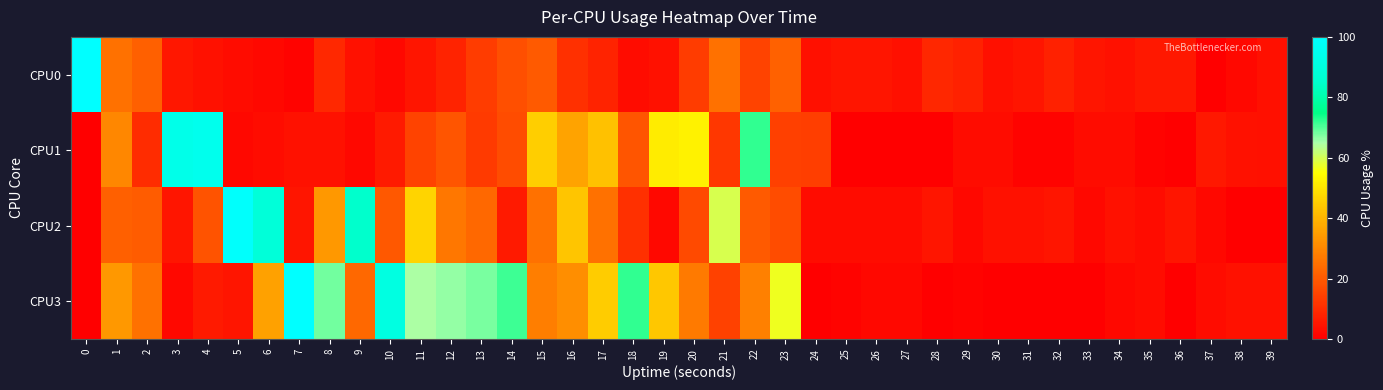

Reading left to right, what are all the values shown in this chart?

CPU0: 0=100.0	1=25.2	2=21.2	3=5.1	4=4.0	5=3.1	6=2.0	7=1.0	8=9.0	9=4.0	10=2.1	11=5.0	12=7.9	13=13.6	14=17.6	15=20.0	16=10.8	17=8.0	18=3.1	19=4.0	20=13.3	21=25.0	22=15.1	23=21.8	24=3.9	25=4.9	26=4.9	27=3.9	28=8.7	29=7.6	30=3.9	31=4.9	32=7.5	33=4.9	34=4.0	35=5.8	36=5.8	37=0.0	38=2.0	39=3.9
CPU1: 0=0.0	1=30.0	2=9.8	3=93.6	4=94.6	5=2.0	6=3.0	7=4.0	8=4.0	9=2.0	10=6.0	11=15.0	12=18.9	13=13.2	14=17.0	15=45.6	16=36.2	17=42.7	18=18.9	19=51.2	20=52.7	21=12.4	22=71.9	23=14.2	24=14.0	25=0.0	26=0.0	27=0.0	28=0.0	29=2.9	30=3.0	31=1.0	32=1.0	33=2.9	34=3.0	35=1.0	36=0.0	37=5.8	38=4.0	39=3.9
CPU2: 0=0.0	1=21.2	2=20.7	3=4.9	4=18.5	5=99.0	6=88.7	7=4.9	8=33.9	9=84.9	10=19.6	11=46.6	12=26.5	13=23.2	14=5.9	15=25.0	16=43.4	17=25.0	18=10.7	19=2.0	20=16.5	21=59.7	22=20.2	23=16.8	24=3.0	25=3.0	26=3.0	27=3.0	28=5.0	29=2.0	30=4.0	31=4.0	32=4.9	33=2.0	34=4.0	35=3.0	36=4.9	37=2.0	38=0.0	39=0.0
CPU3: 0=0.0	1=33.9	2=25.2	3=2.0	4=5.9	5=4.9	6=35.8	7=100.0	8=68.3	9=23.2	10=91.4	11=64.8	12=66.2	13=67.8	14=71.2	15=28.1	16=31.3	17=45.2	18=72.1	19=44.0	20=27.3	21=14.7	22=28.2	23=56.8	24=0.0	25=1.0	26=2.0	27=2.0	28=0.0	29=1.0	30=0.0	31=0.0	32=0.0	33=0.0	34=2.0	35=2.9	36=0.0	37=3.0	38=4.0	39=4.0